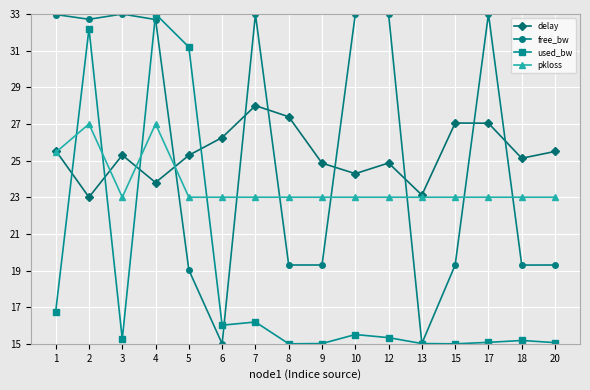

What is the value of the pkloss point at the 4th from the left?

27.0